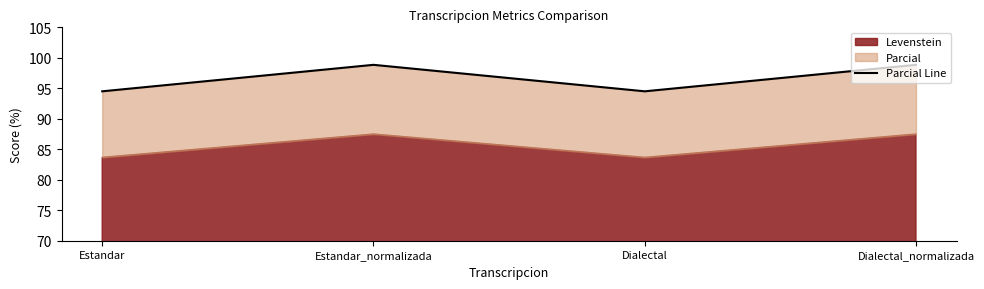

Where is the data nearest to the value 96?

Estandar